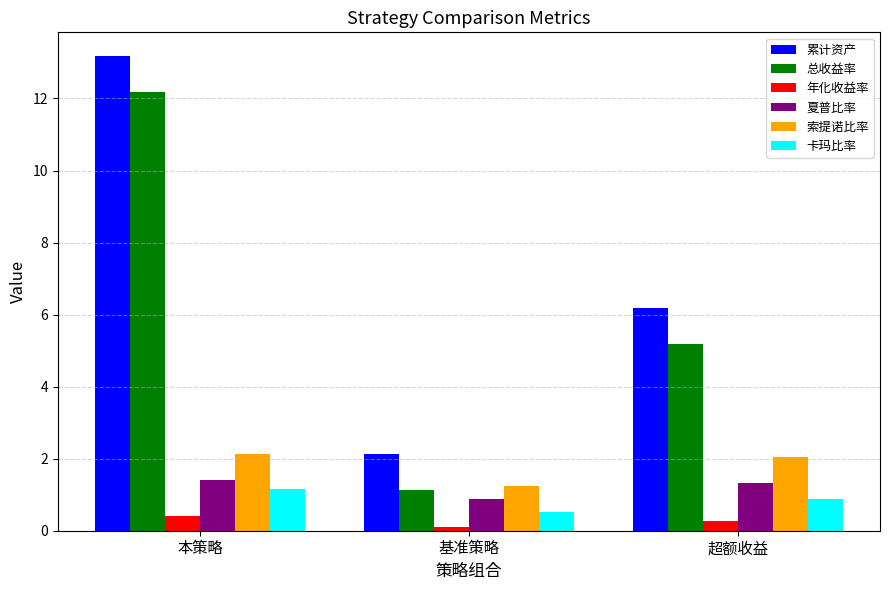

What value does the 总收益率 series have at 本策略?

12.2